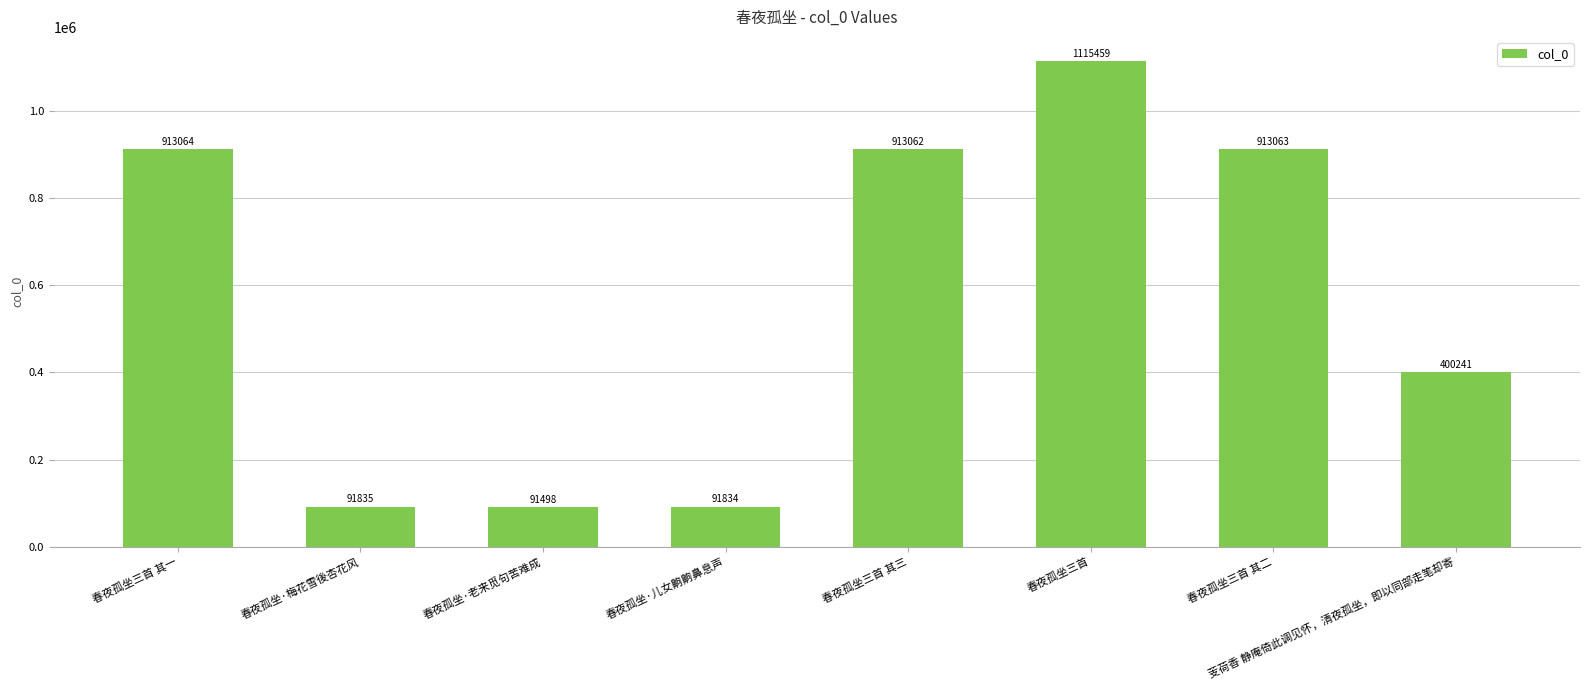

What is the change in value from 春夜孤坐·梅花雪後杏花风 to 春夜孤坐三首 其二?

+821228